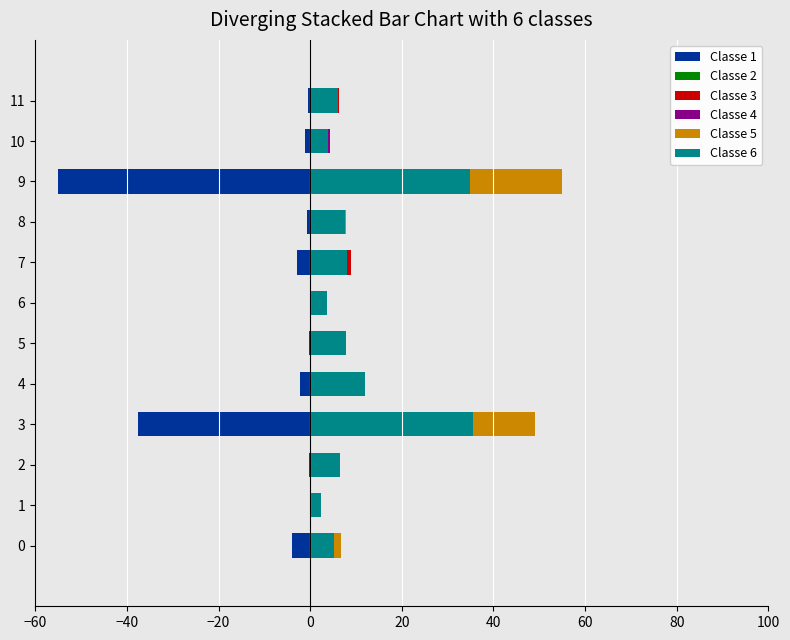

What is the value of the Sum of Value (scaled) bar at the 4th from the left?

-37.5